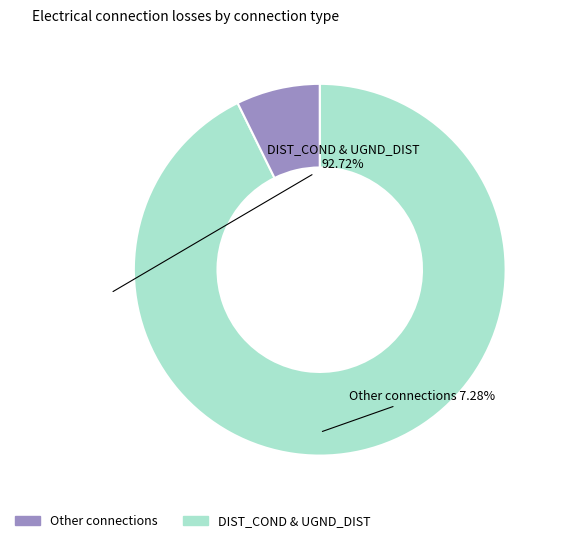

Is there a majority slice in this chart?

Yes